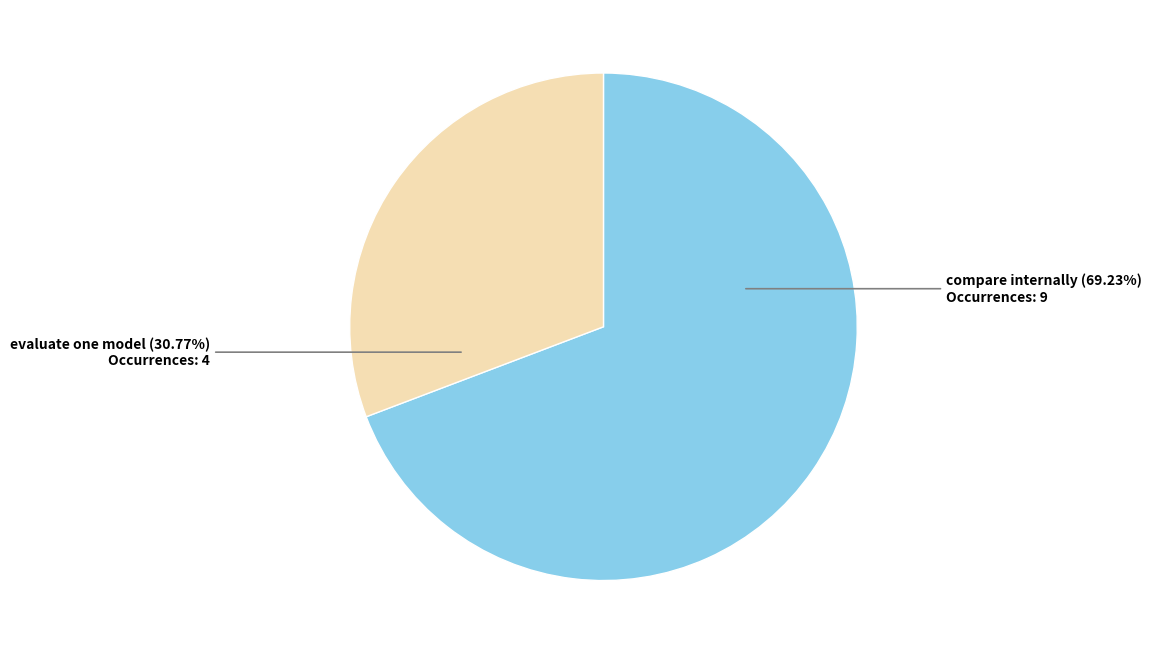

Is there any slice that represents more than half of the pie?

Yes